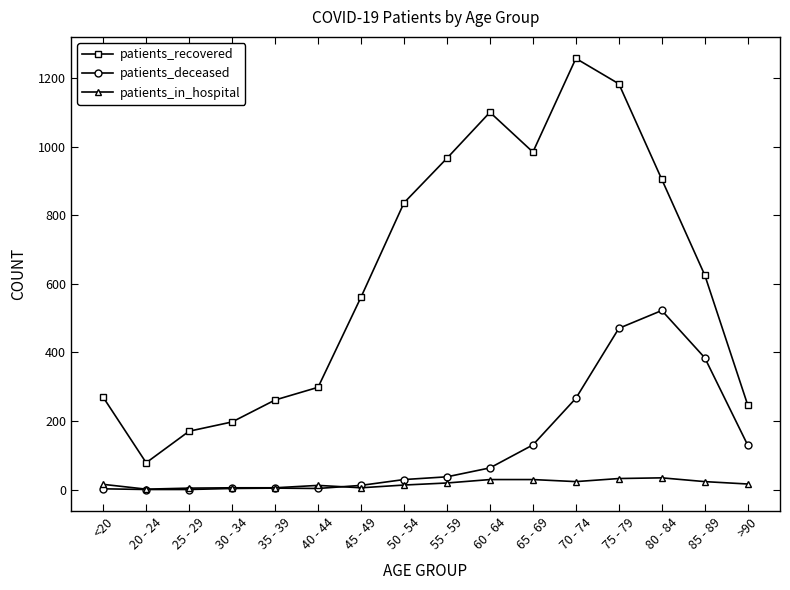

Which series ends up on top after the final intersection of patients_in_hospital and patients_deceased?

patients_deceased